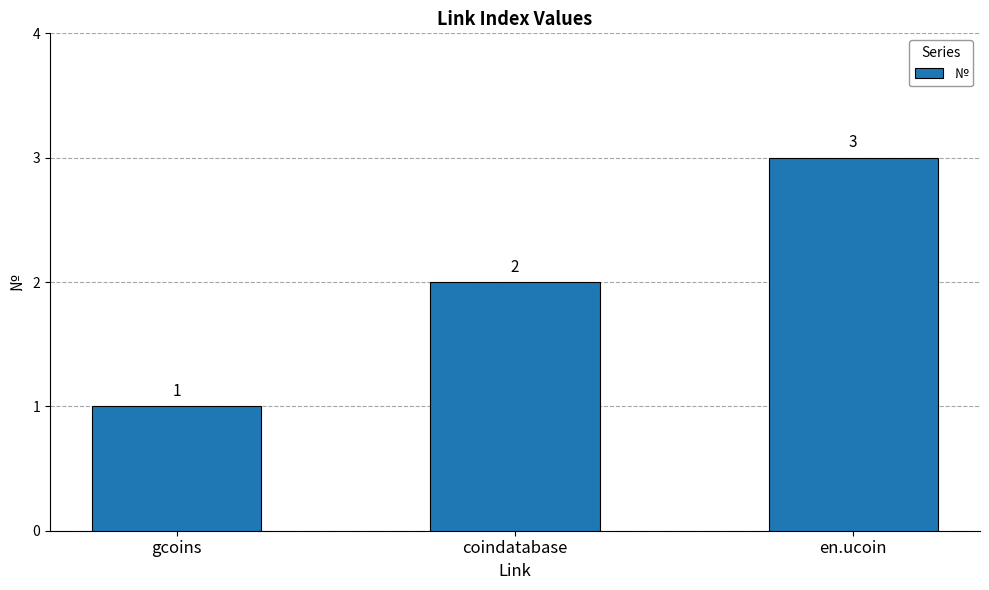

How many values are between 1 and 3?

3